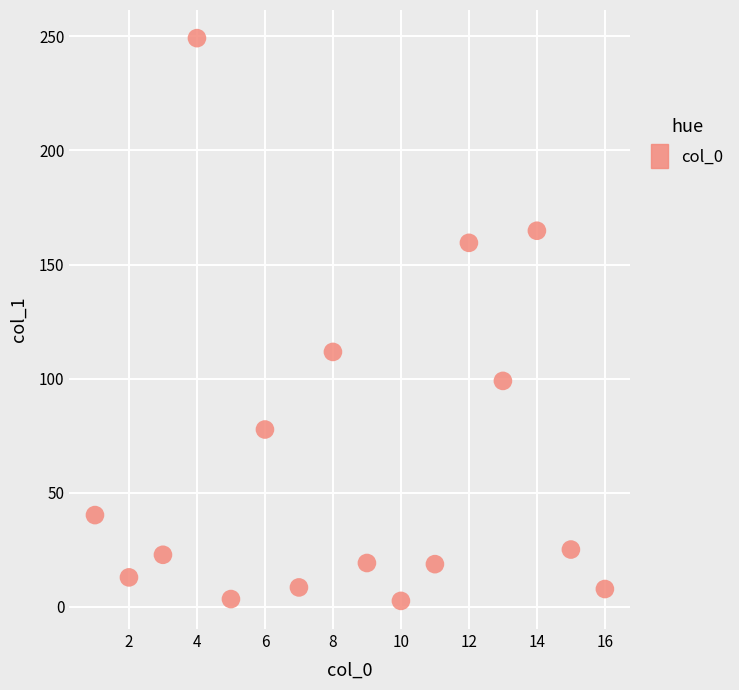

What is the range of Y values (max minus min)?

246.6